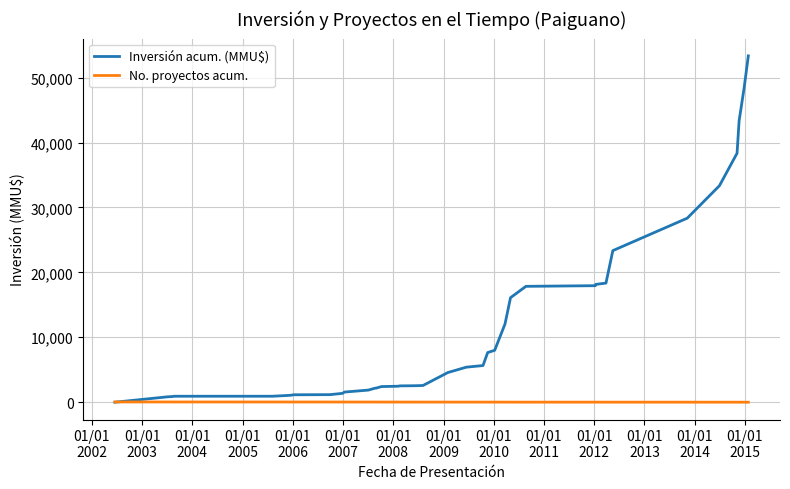

Which series ends up on top after the final intersection of No. proyectos acum. and Inversión acum. (MMU$)?

Inversión acum. (MMU$)